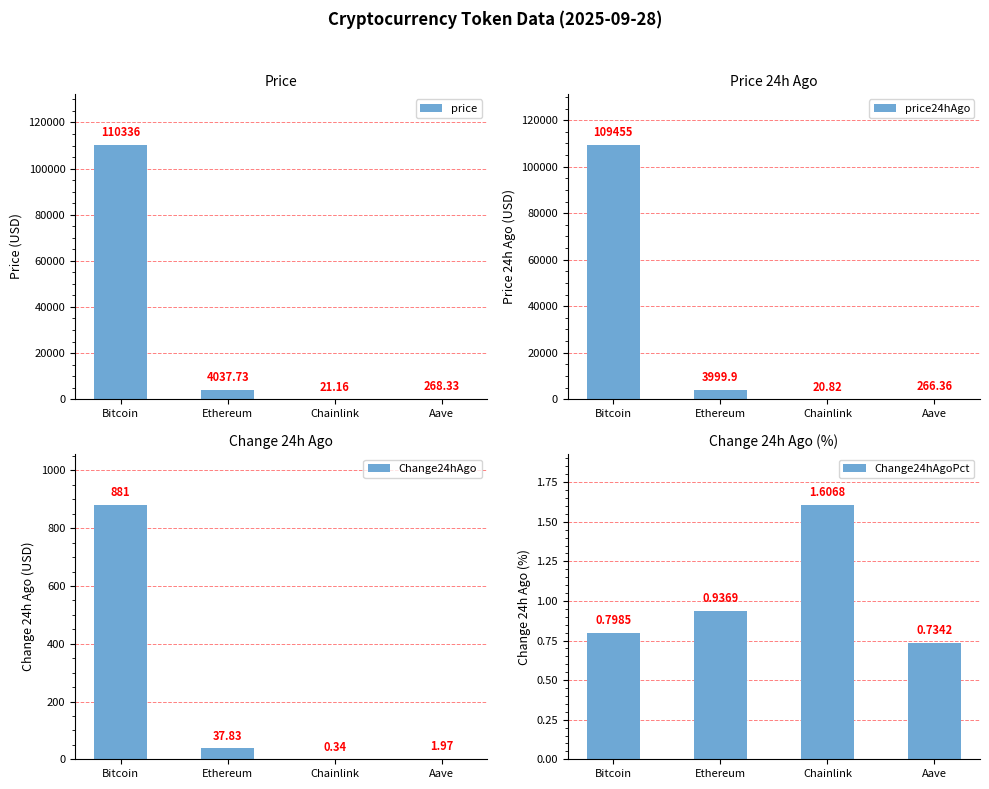

Which category has the highest value in the Change24hAgo series?

Bitcoin